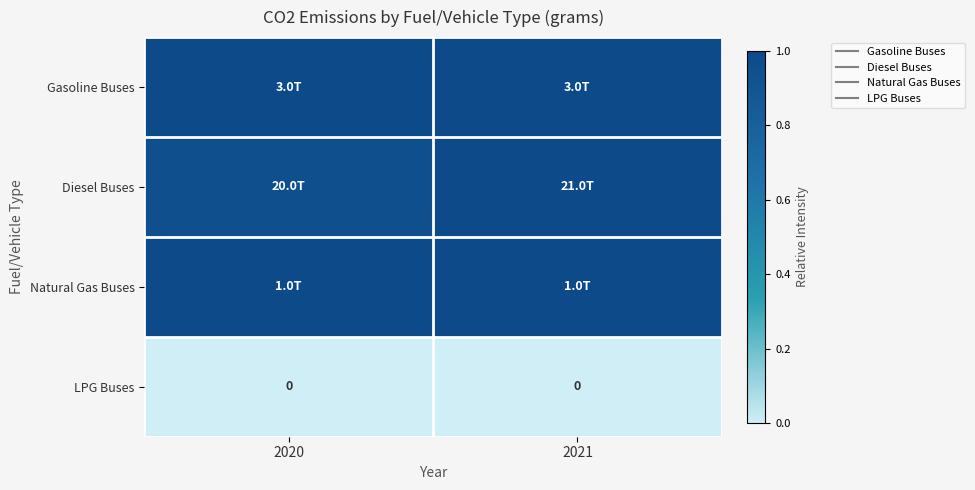

At how many categories does at least one series exceed 0?

2